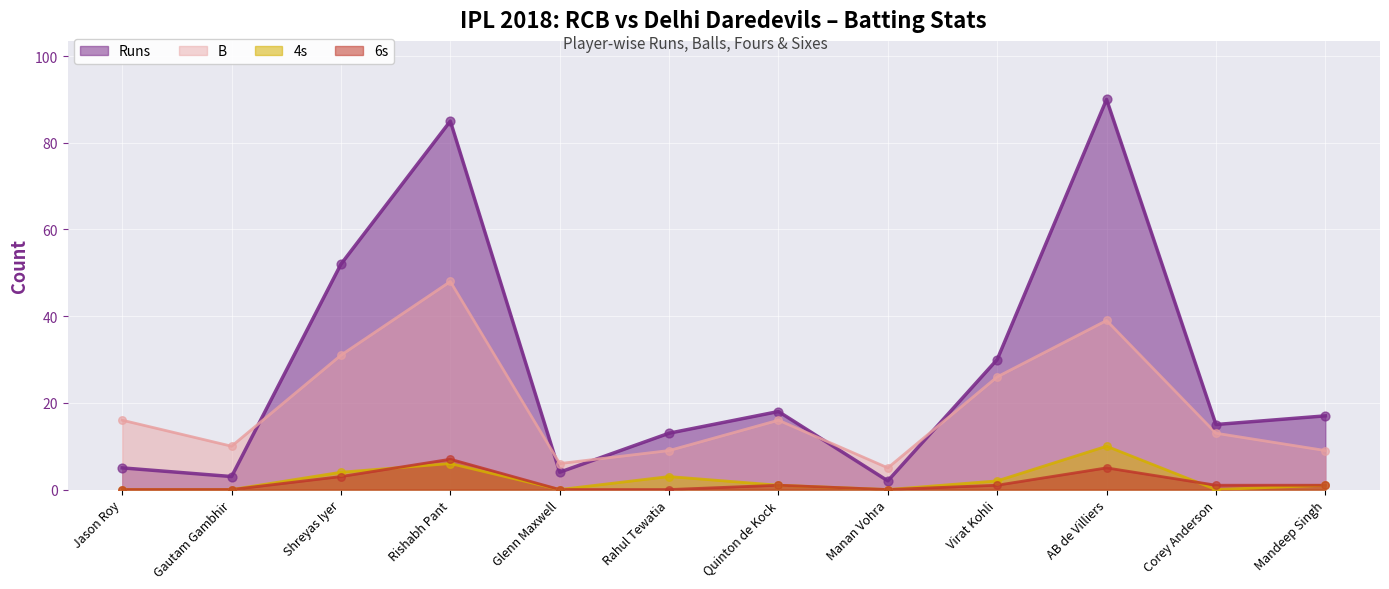

Which series reaches the maximum Y coordinate?

Runs